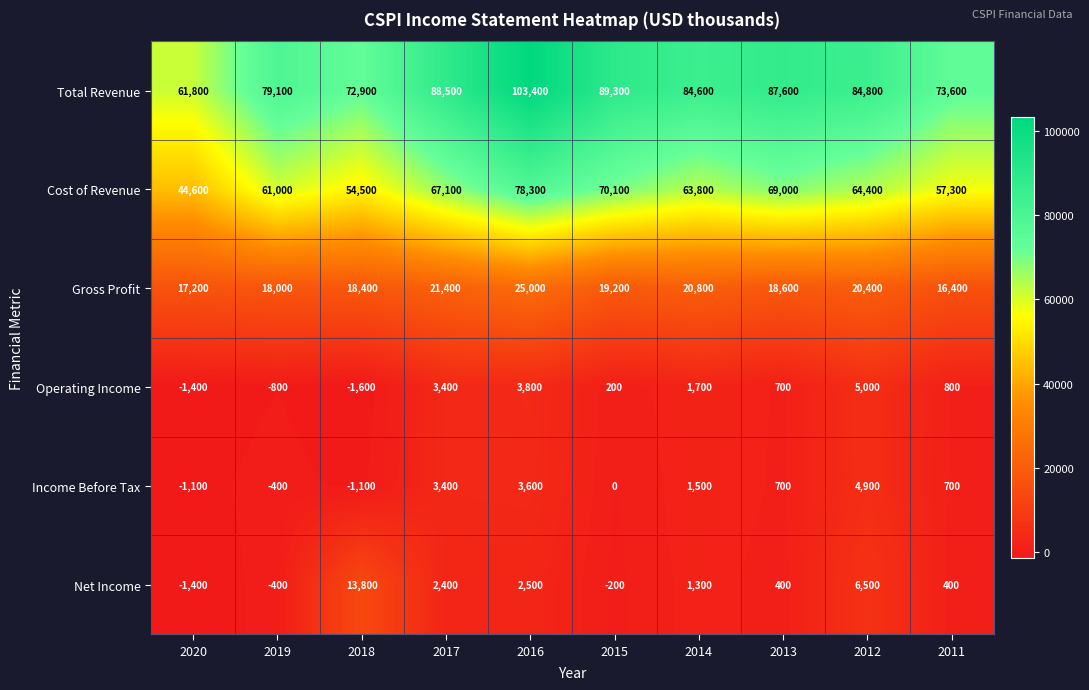

Which series has the widest spread of values?

Total Revenue